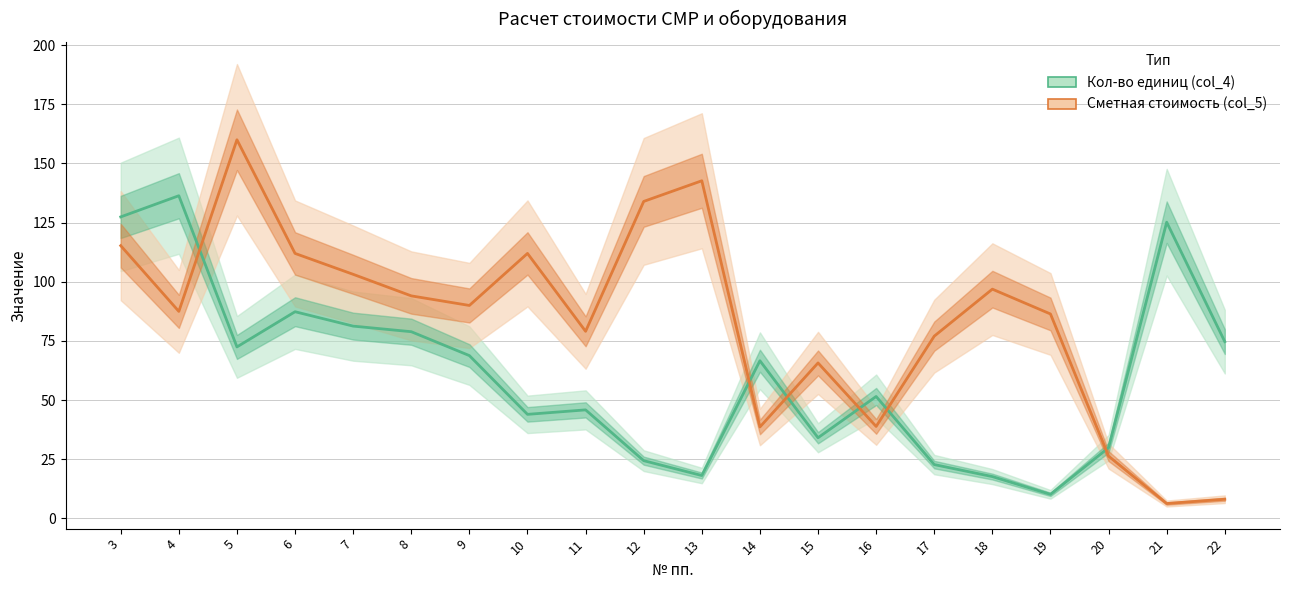

How many data points in Сметная стоимость (col_5) are less than 90?

10